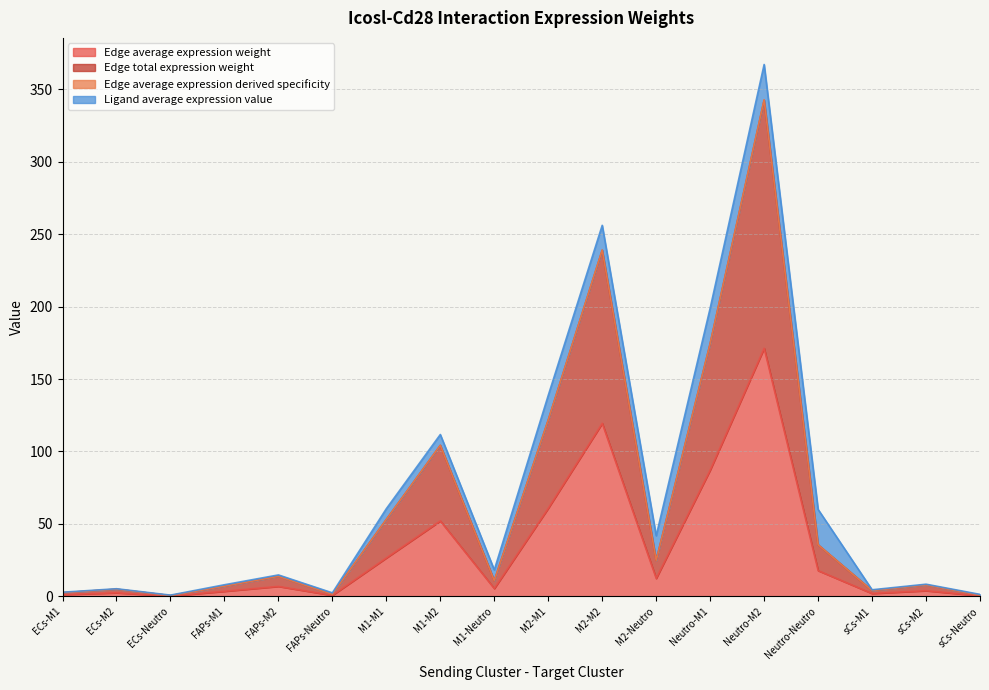

True or false: Edge average expression weight and Edge average expression derived specificity intersect in this chart.

False